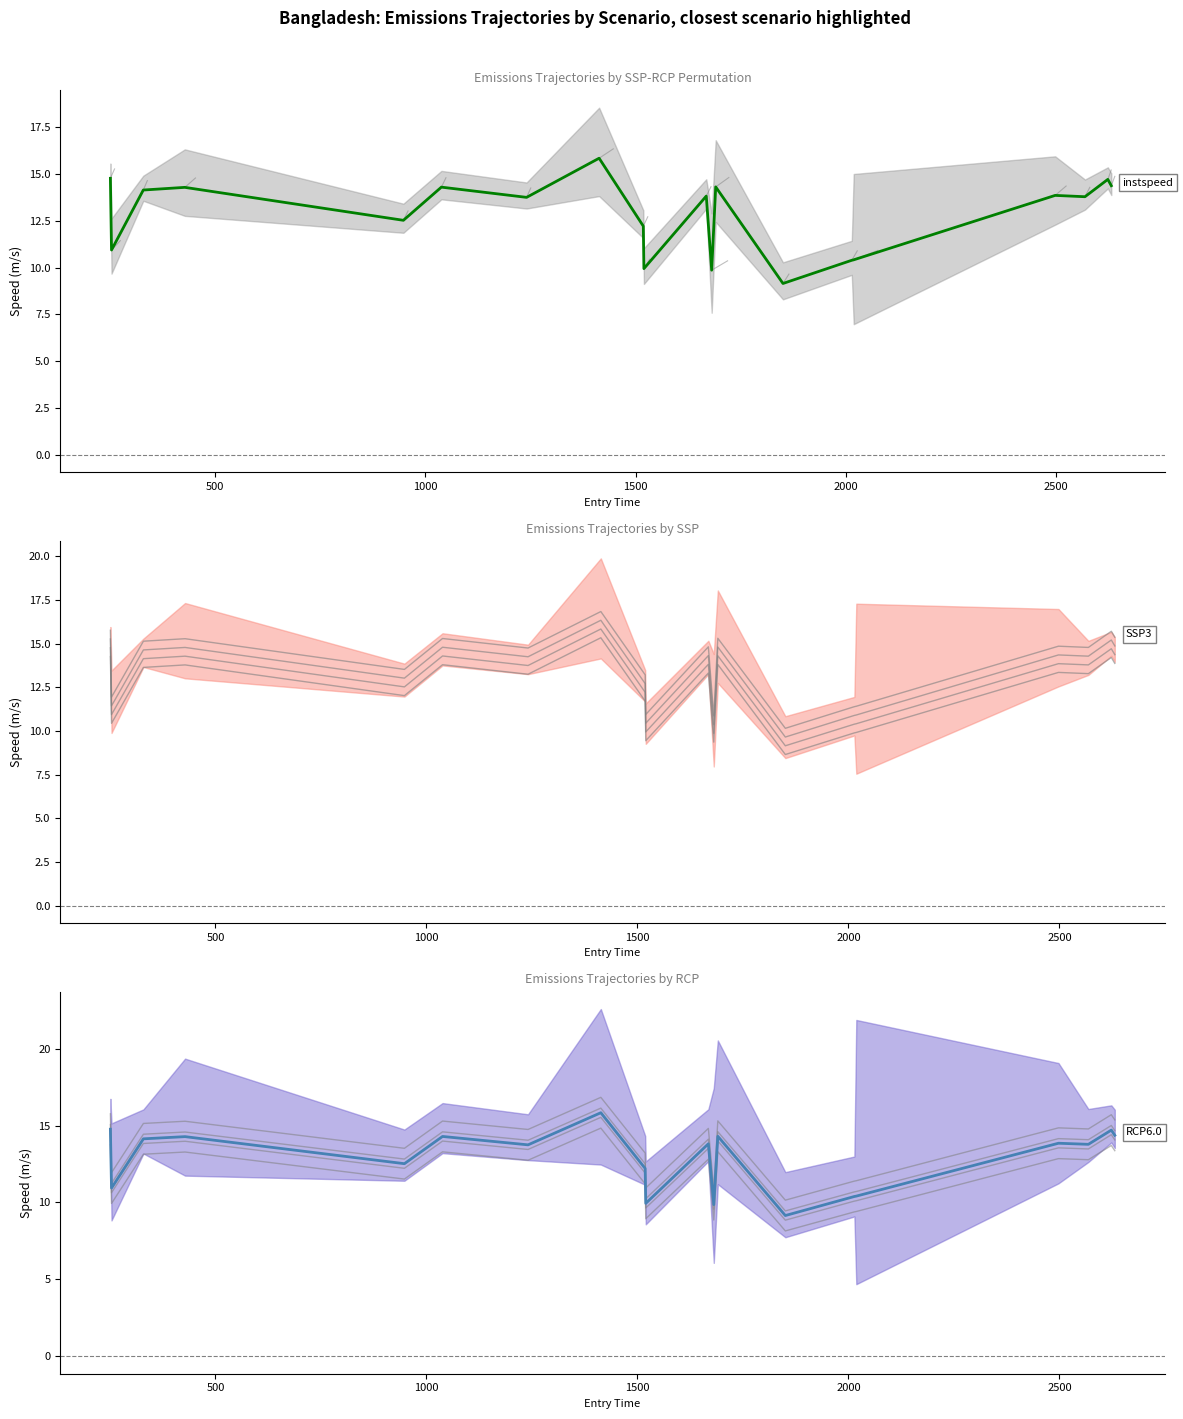

How many data points does each series have?

20